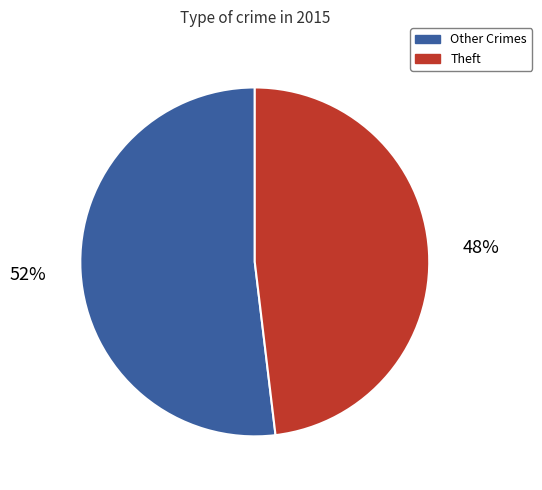

The Other Crimes slice represents 65% of the pie. True or false?

False